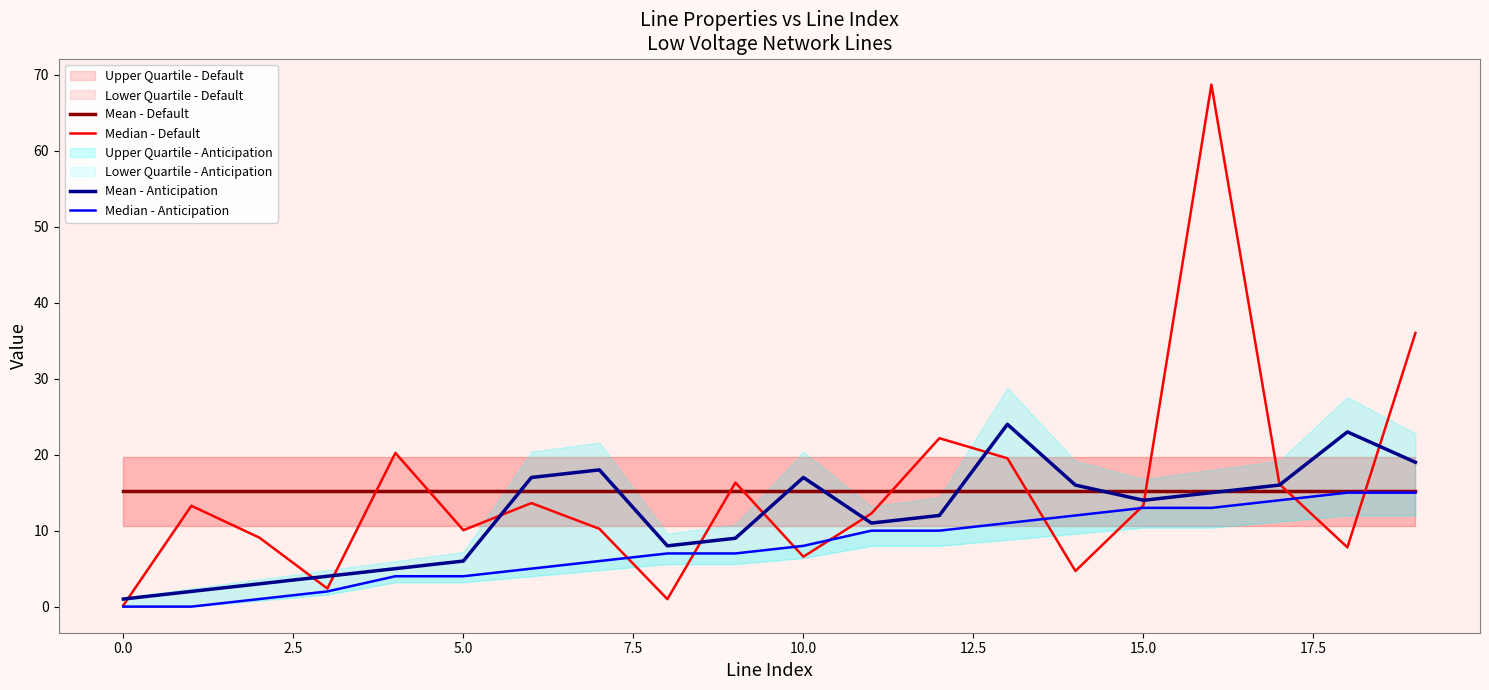

What is the average value of the Median - Anticipation series?

7.8